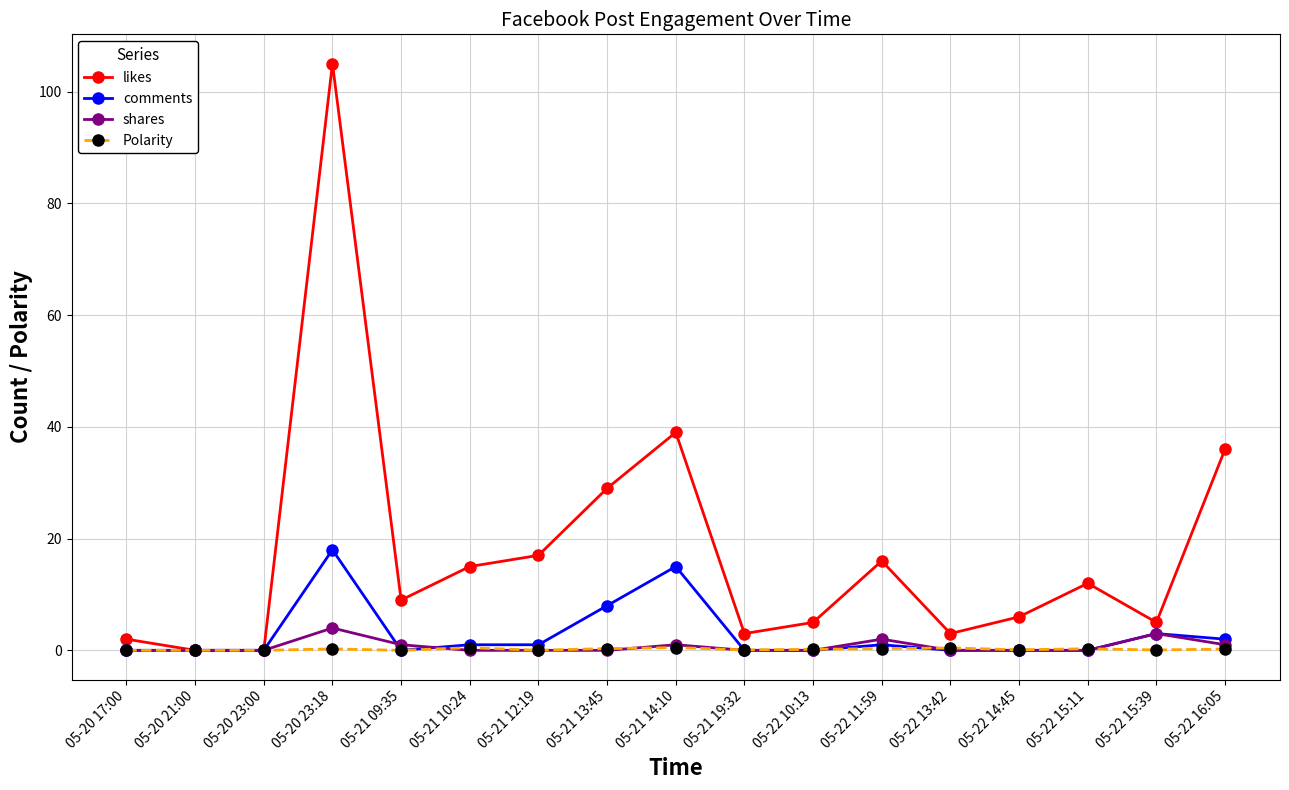

What is the greatest value displayed?

105.0